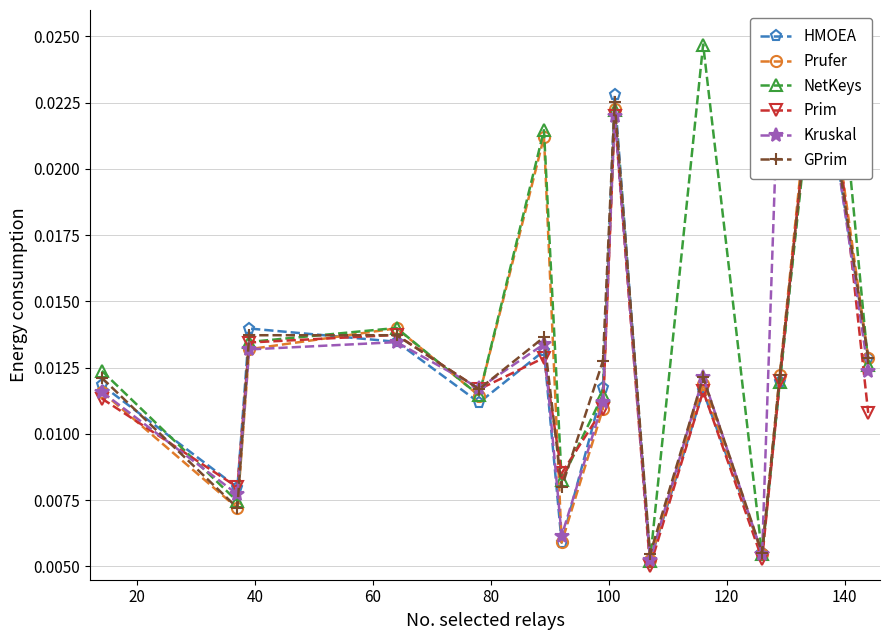

How many lines are shown in the chart?

6